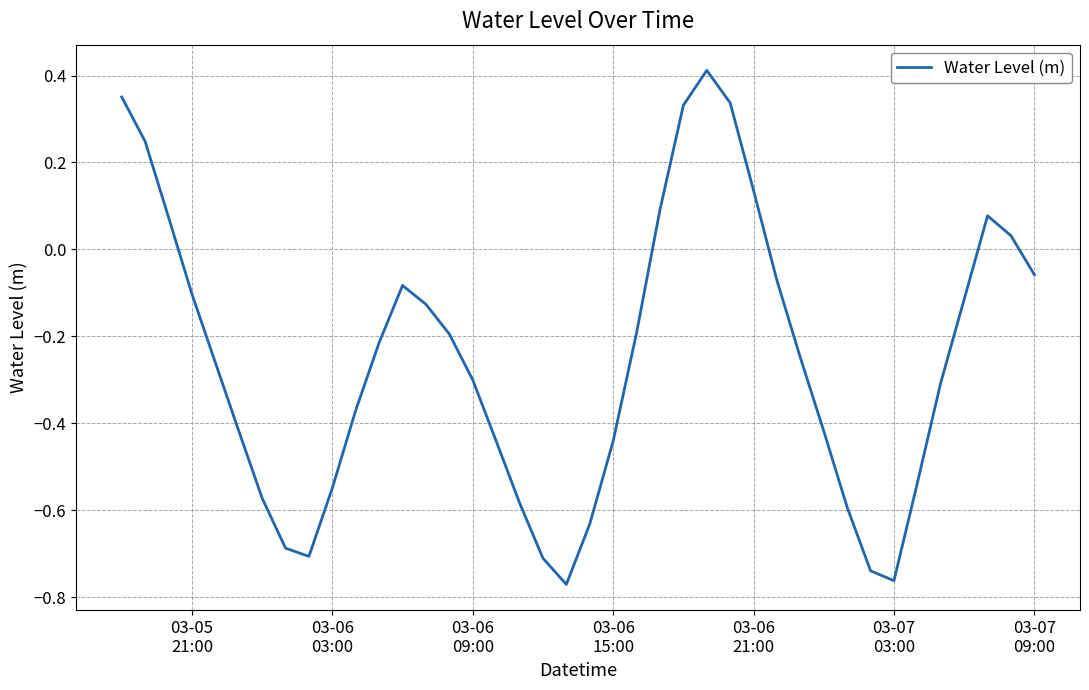

What is the difference between the maximum and minimum values?

1.2